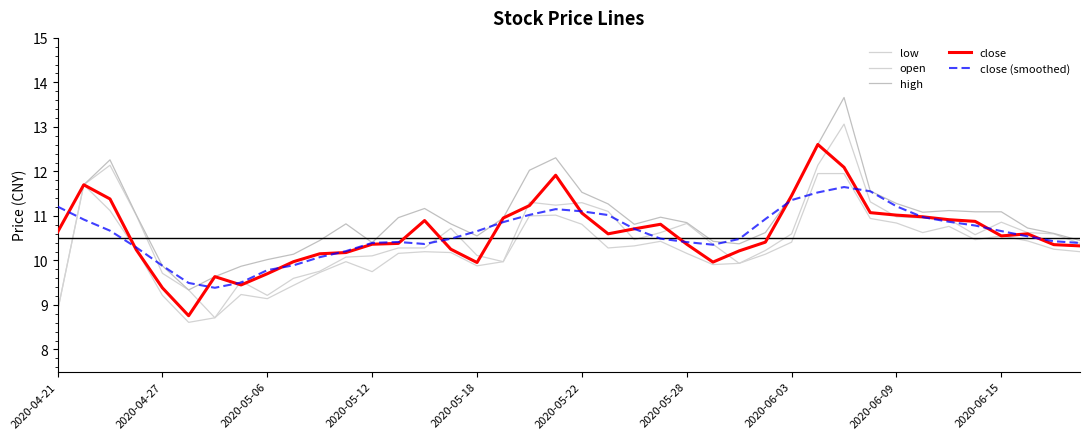

What is the difference between the maximum and minimum values in the close (smoothed) series?

2.3